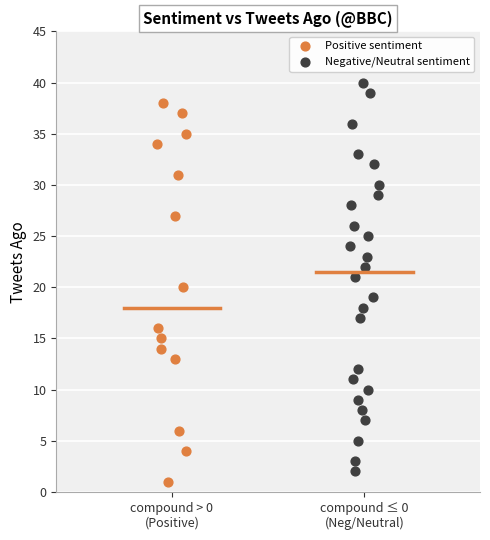

Which series contains the highest Y value?

Negative/Neutral sentiment